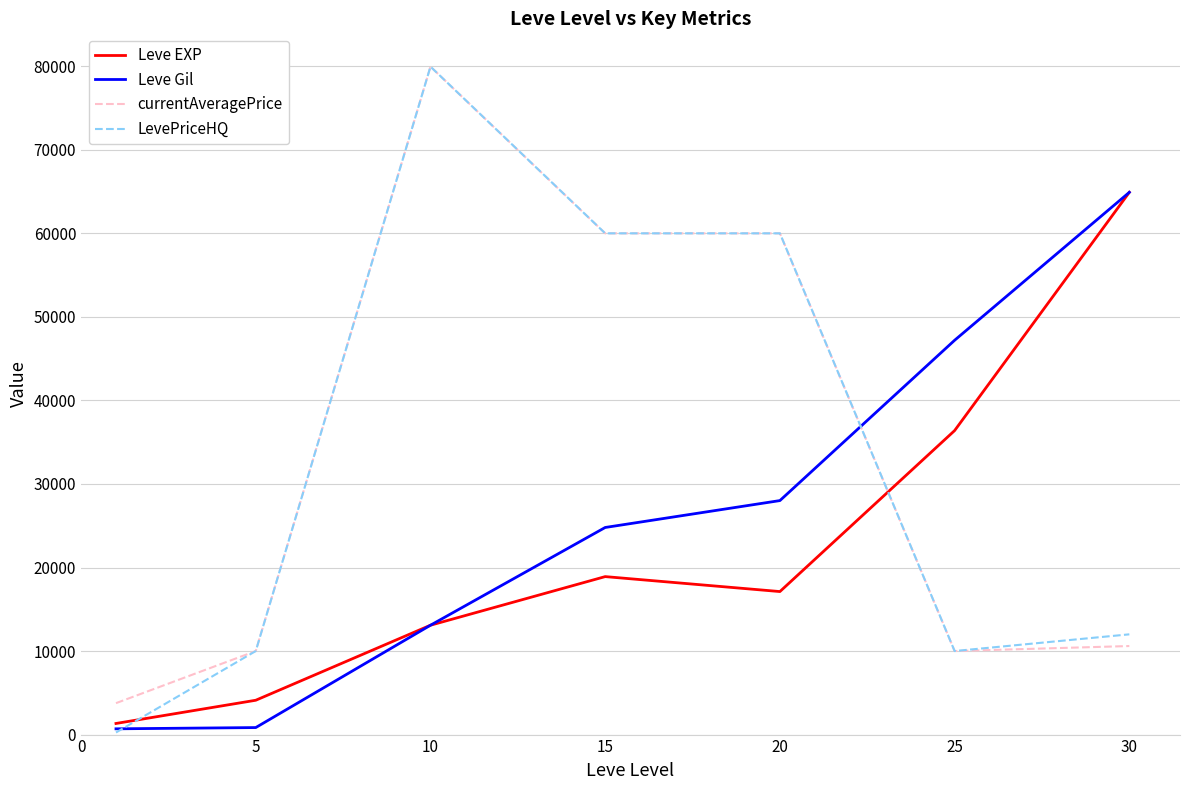

How many times do Leve EXP and currentAveragePrice cross each other?

1